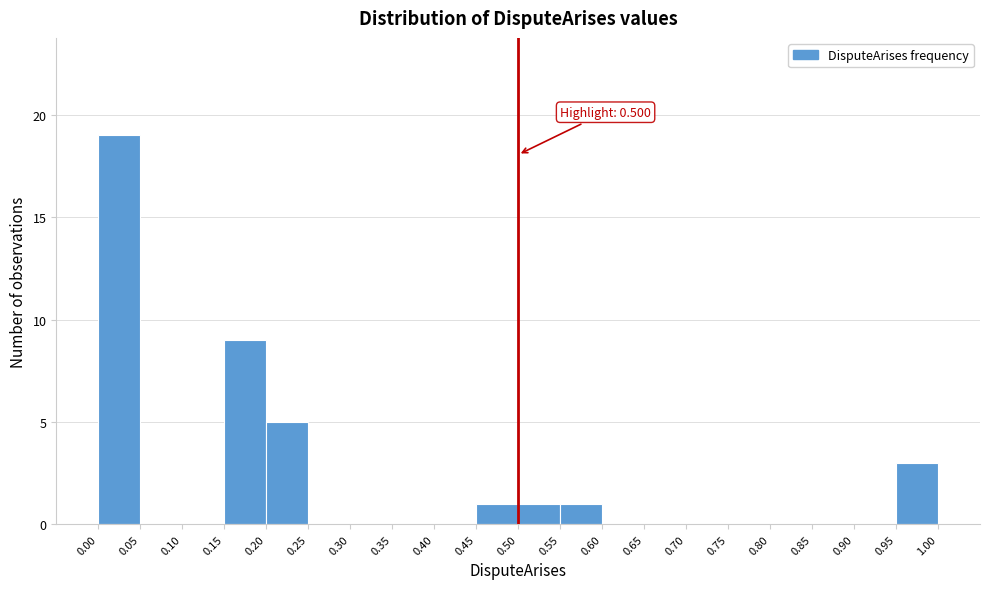

Over which range of the x-axis is the bar tallest?

0.00 to 0.05